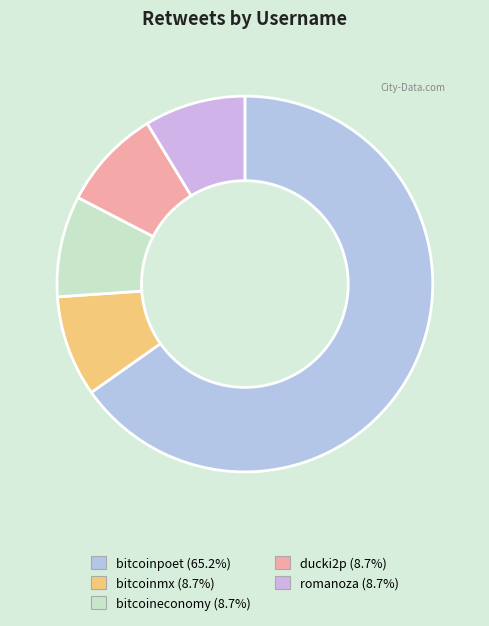

Is there a majority slice in this chart?

Yes